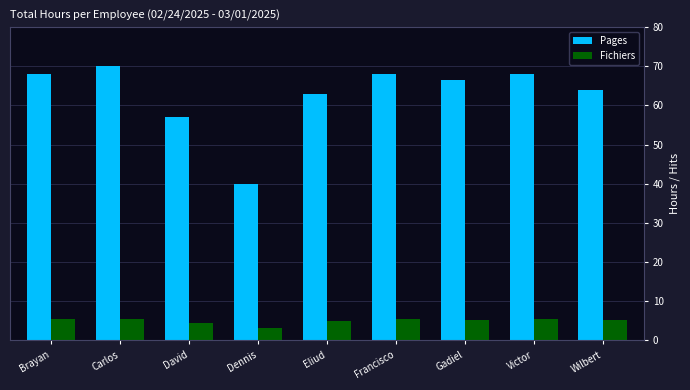

Rank the series by their maximum value, from highest to lowest.

Pages, Fichiers